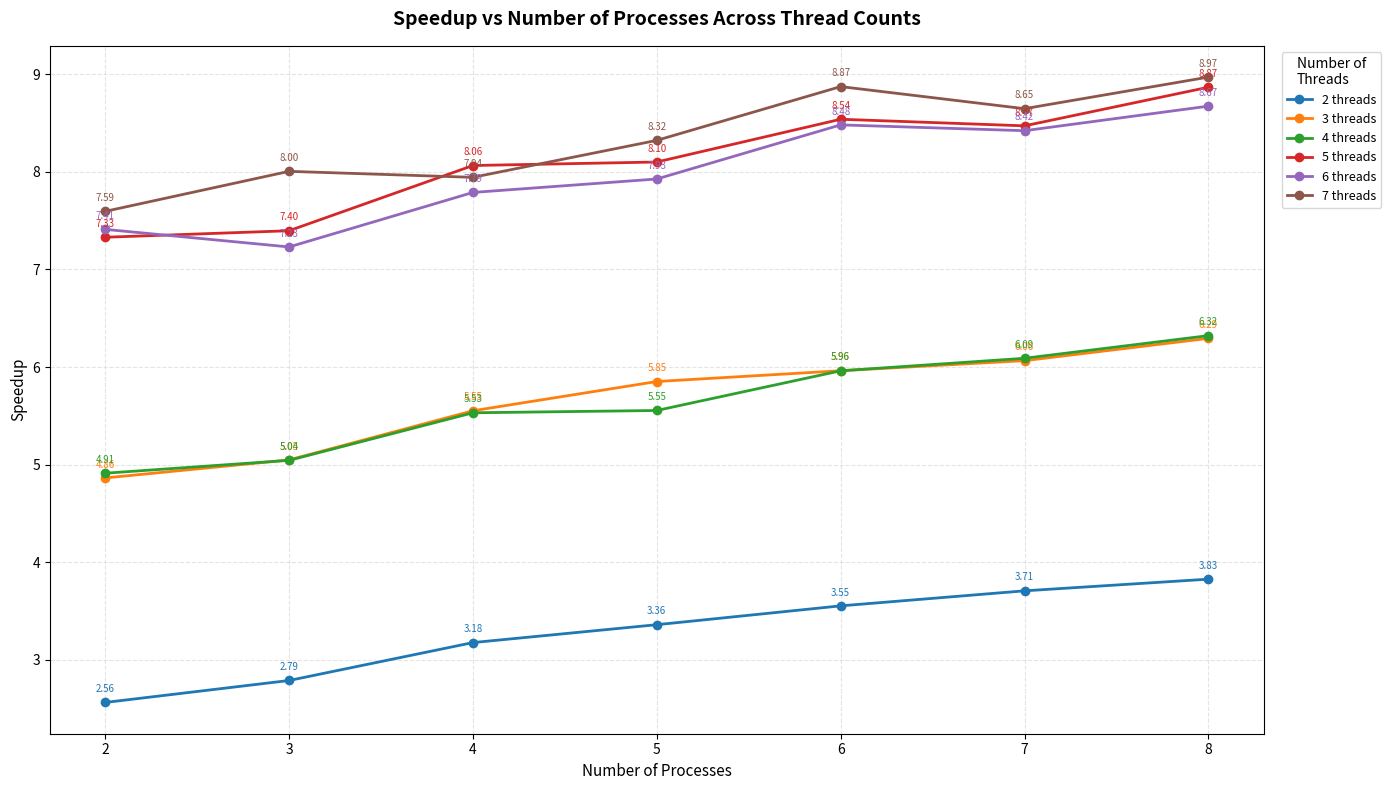

Which series changed the most between 2 and 8?

5 threads